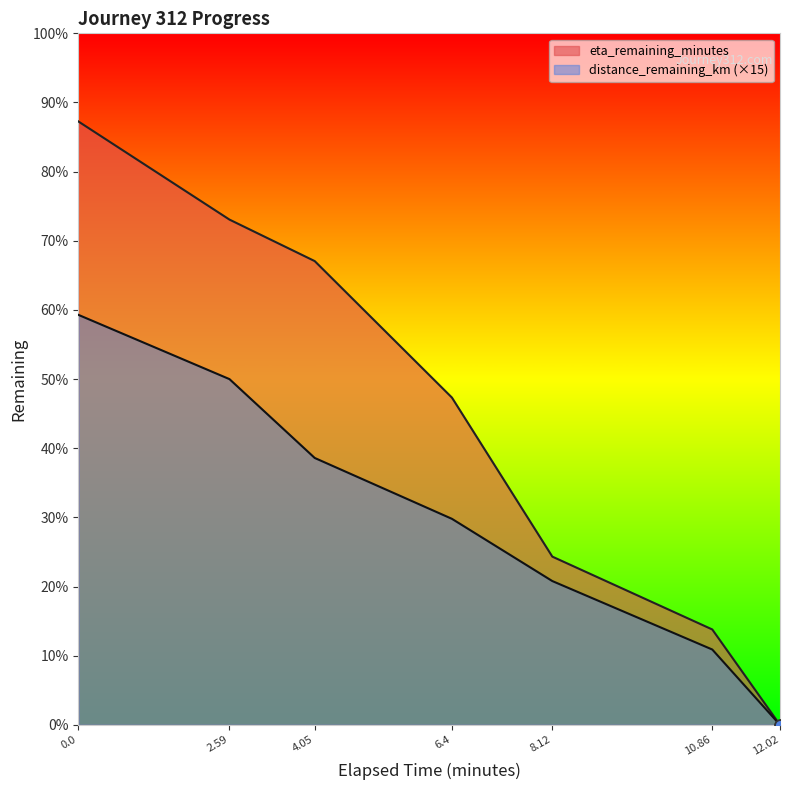

What are all the series names shown in the legend?

eta_remaining_minutes, distance_remaining_km (×15)